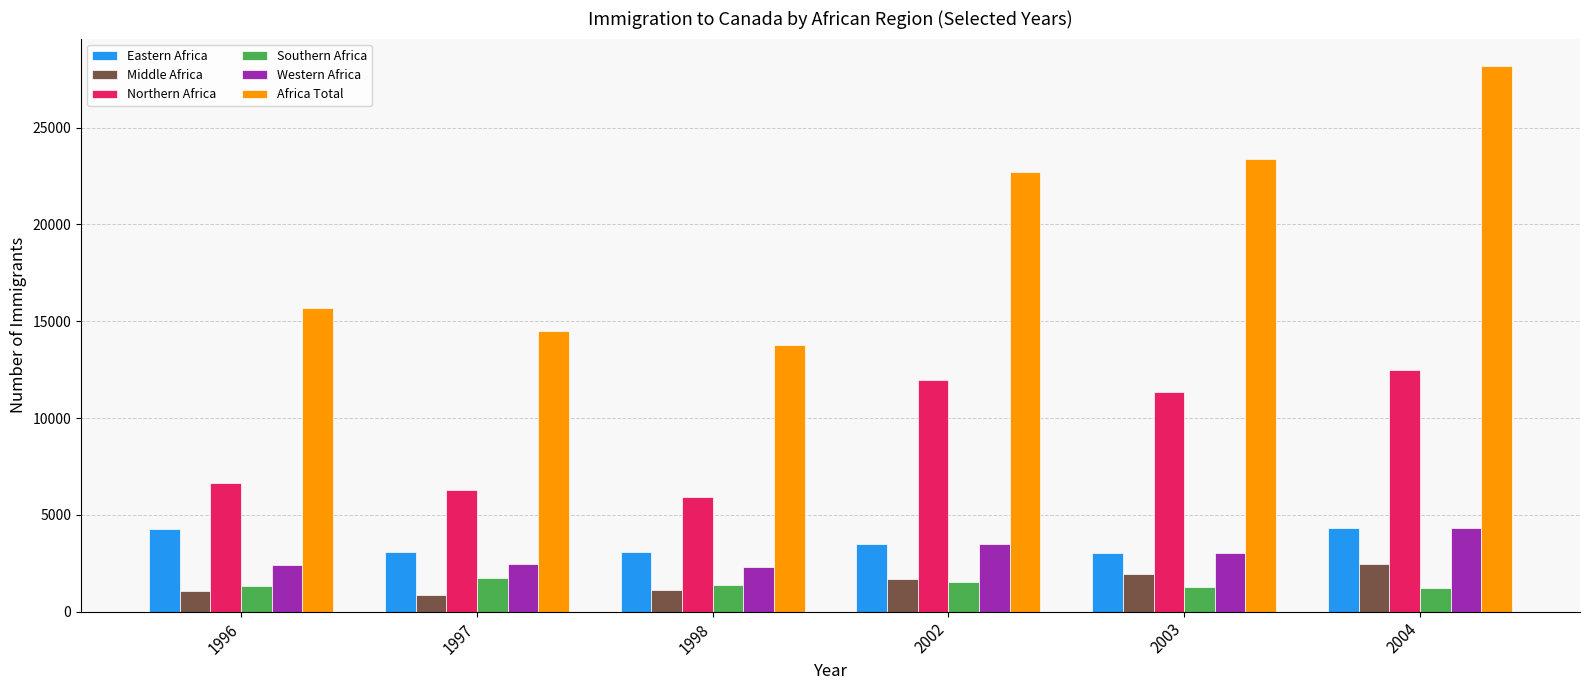

At which category is the sum across all series the highest?

2004